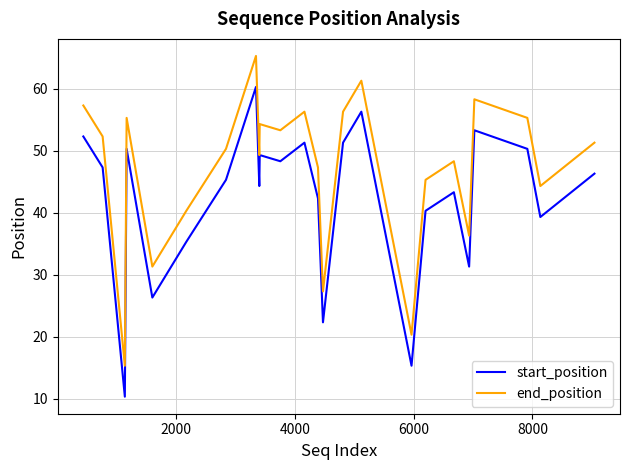

Which series has the largest total across all categories?

end_position